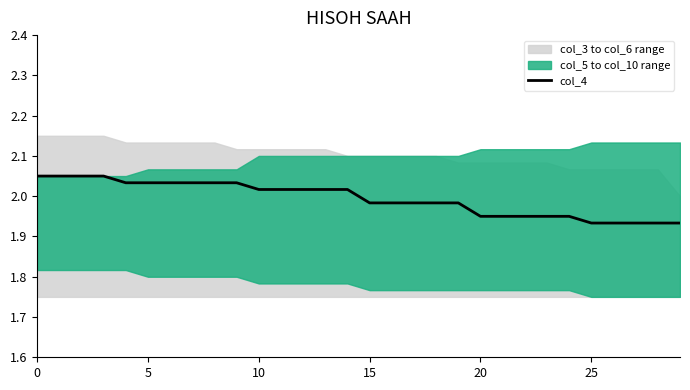

Which category has the lowest value across all series?

25